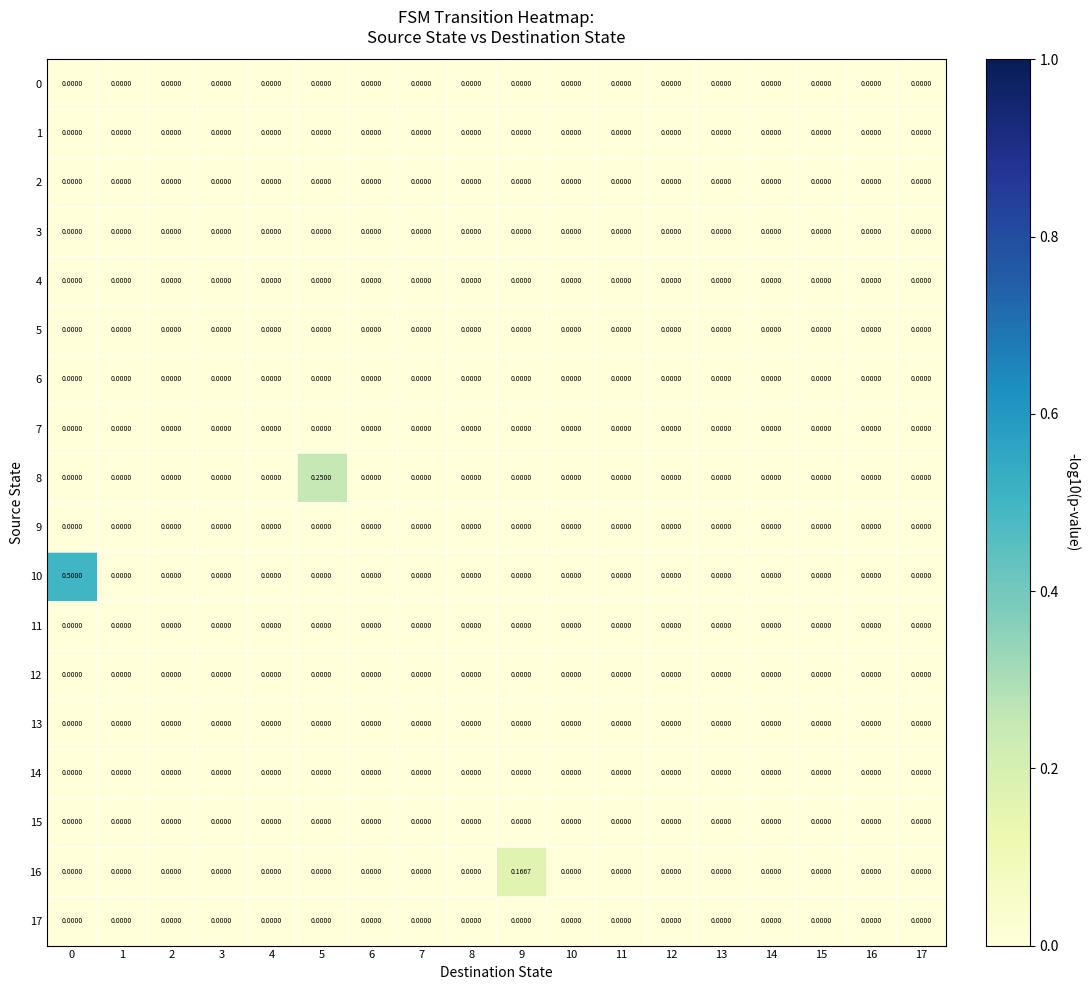

List the series in order of their peak value, lowest first.

0, 1, 2, 3, 4, 5, 6, 7, 9, 11, 12, 13, 14, 15, 17, 16, 8, 10